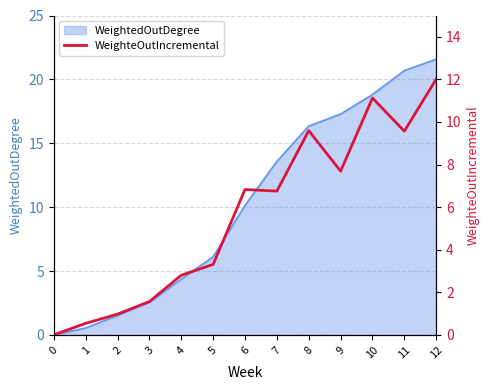

The value of WeightedOutDegree at 4 is 6.3. True or false?

False